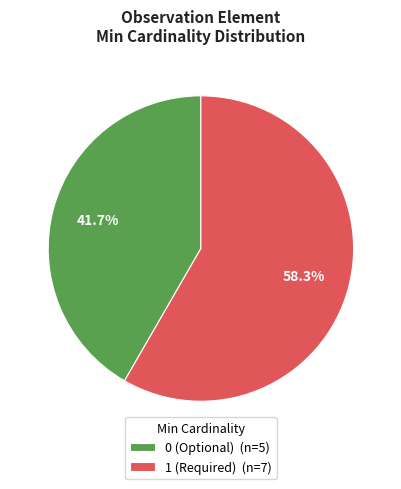

Count the number of slices in the pie.

2